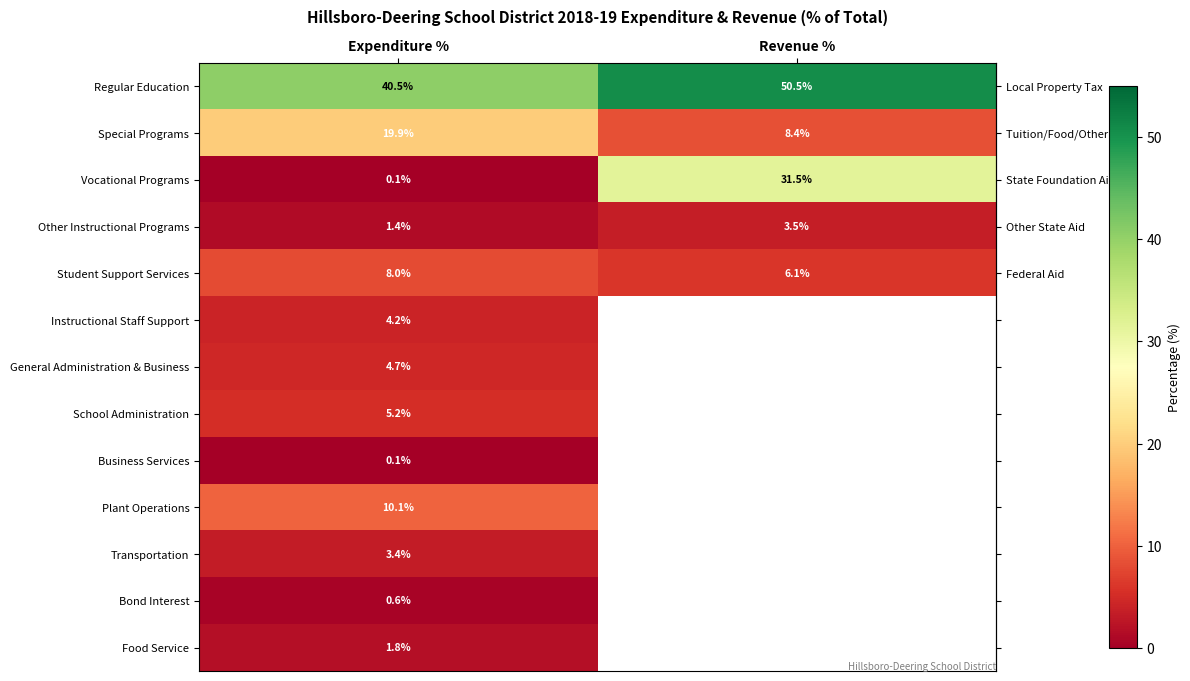

The value of row_10 at Expenditure % is 3.4. True or false?

True